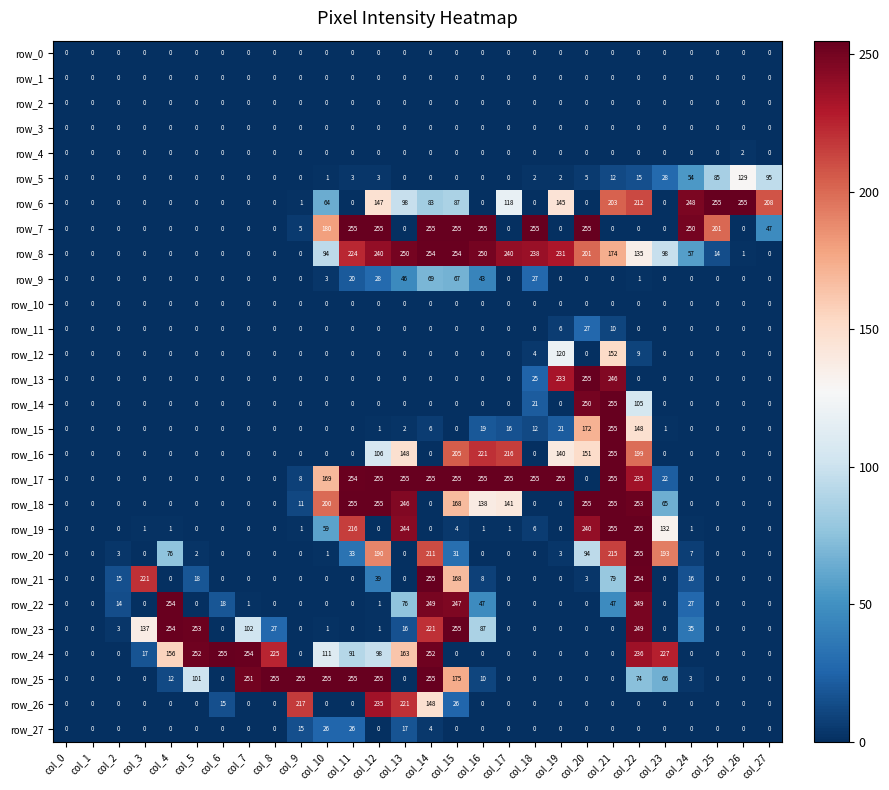

What is the difference between the highest and lowest values at col_9?

255